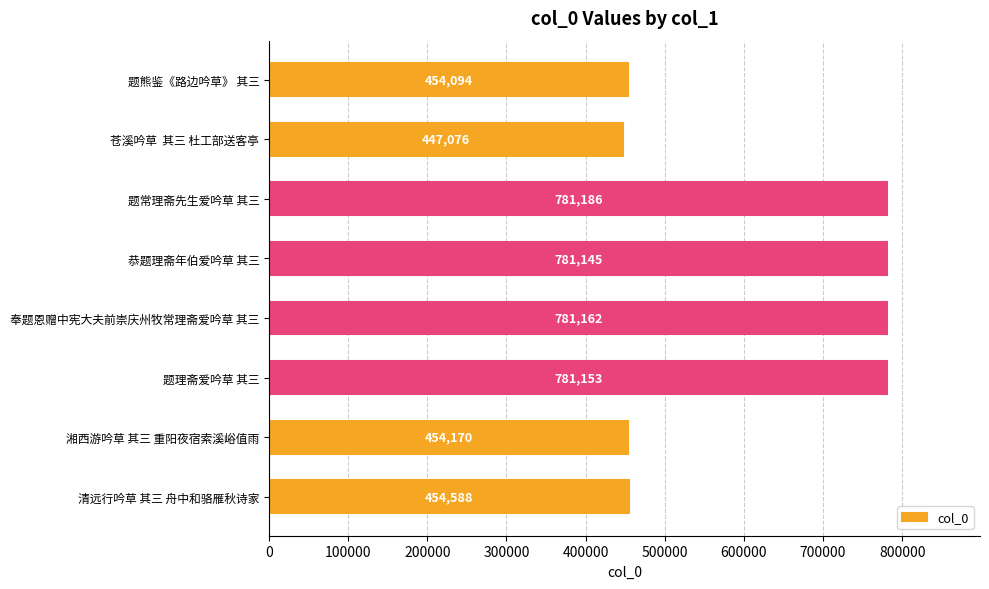

What position from the bottom is 恭题理斋年伯爱吟草 其三?

5